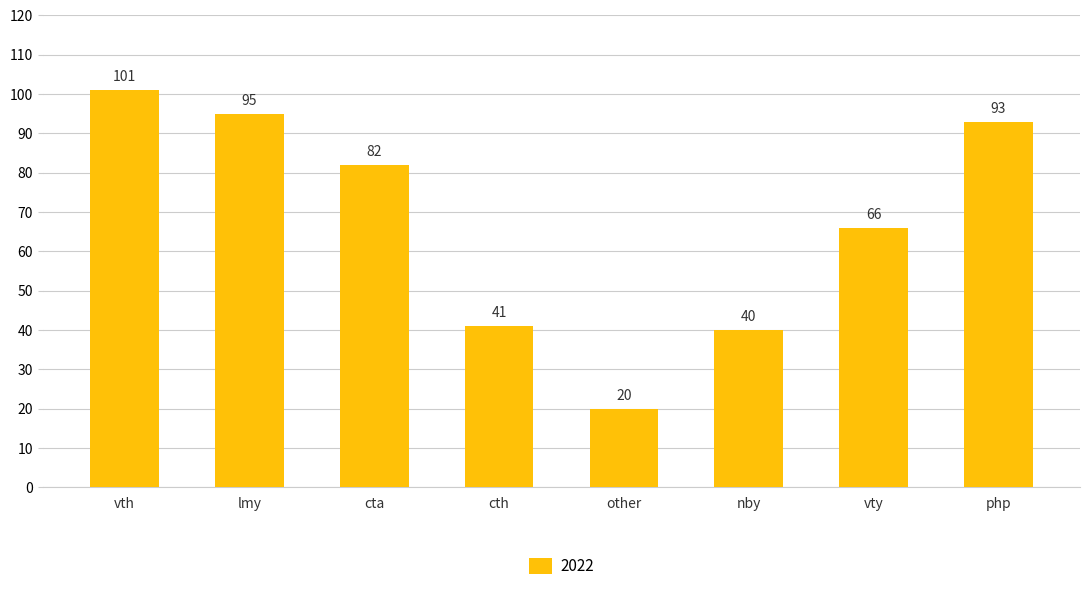

Which label corresponds to the smallest value in the chart?

other